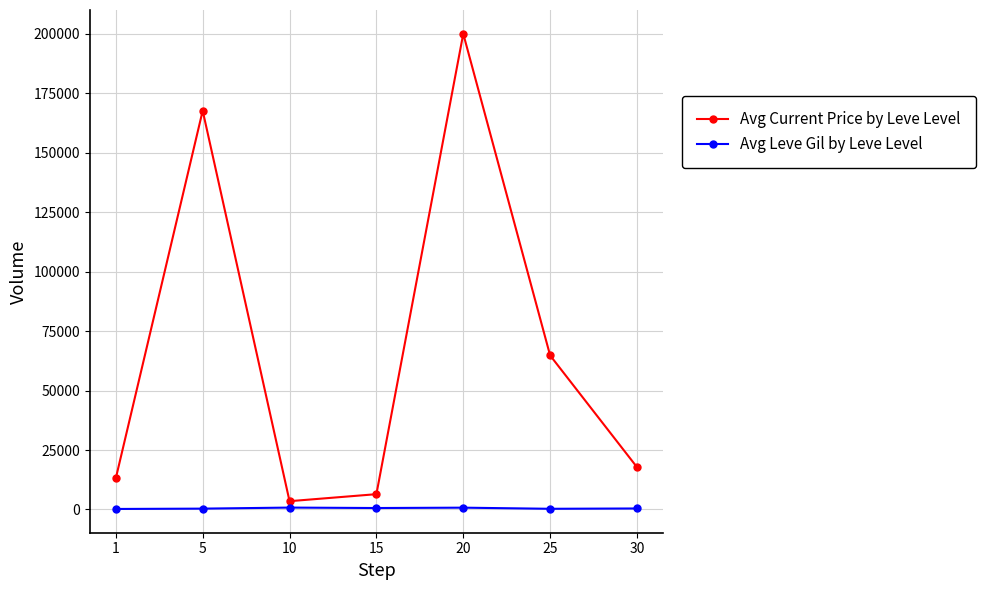

At how many categories does at least one series exceed 11673?

5